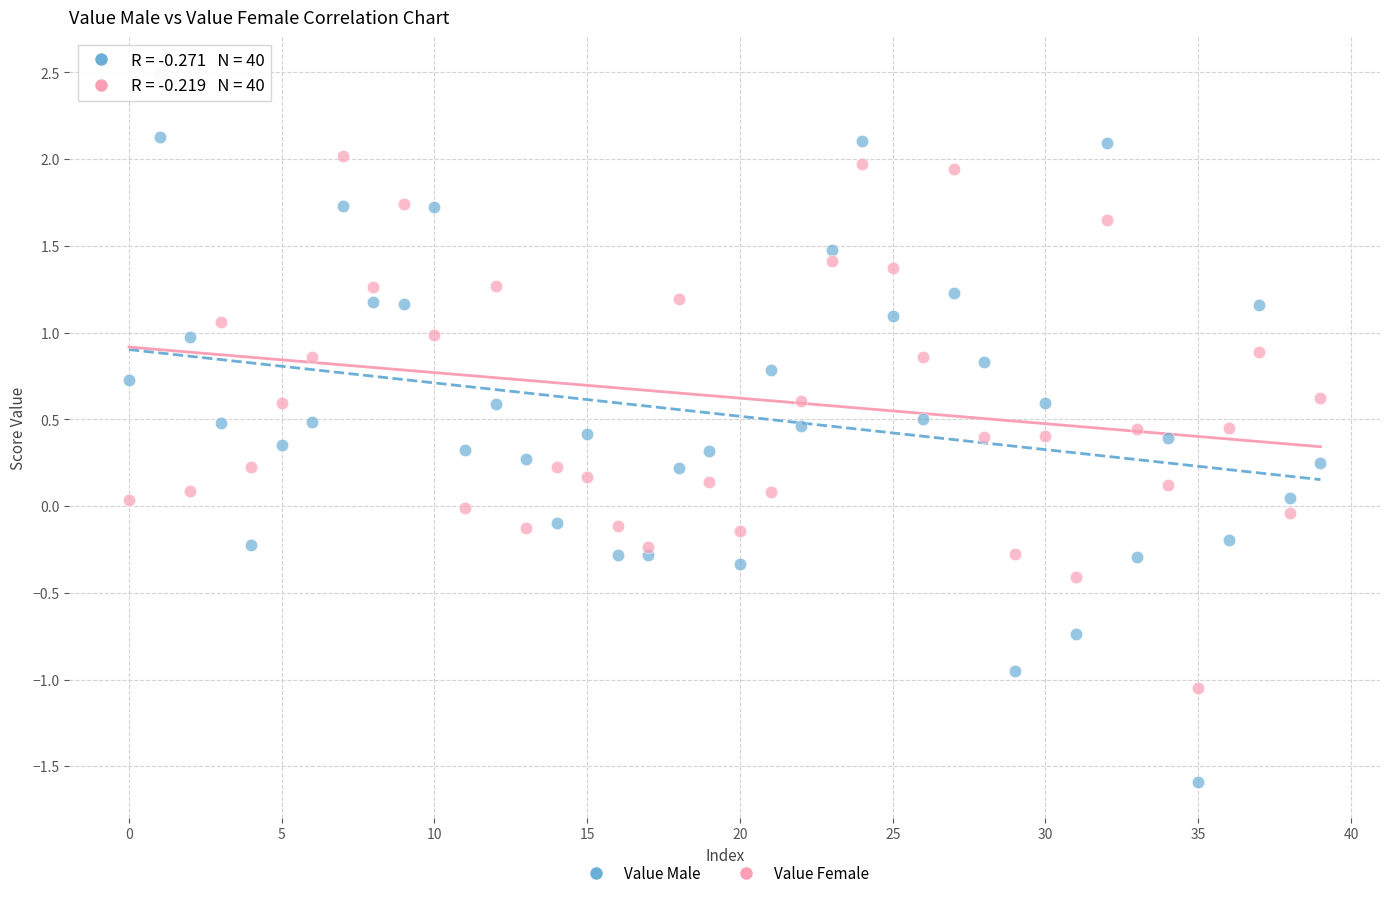

Across all data points, what is the range of Y values (max minus min)?

4.1